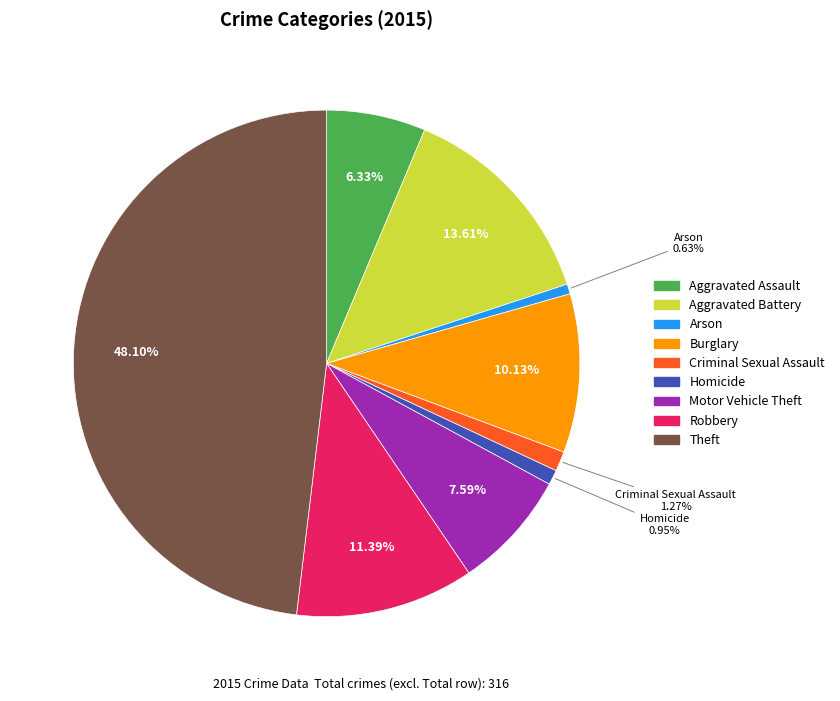

What percentage is the Burglary slice, to the nearest percent?

10%